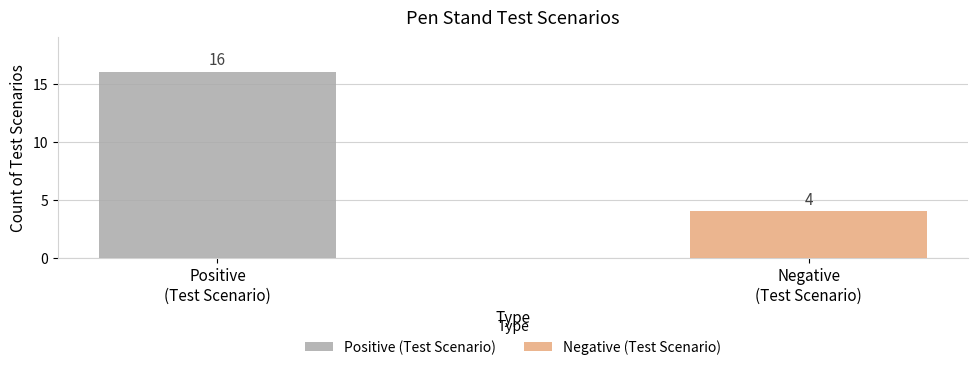

What is the maximum value for Positive (Test Scenario)?

16